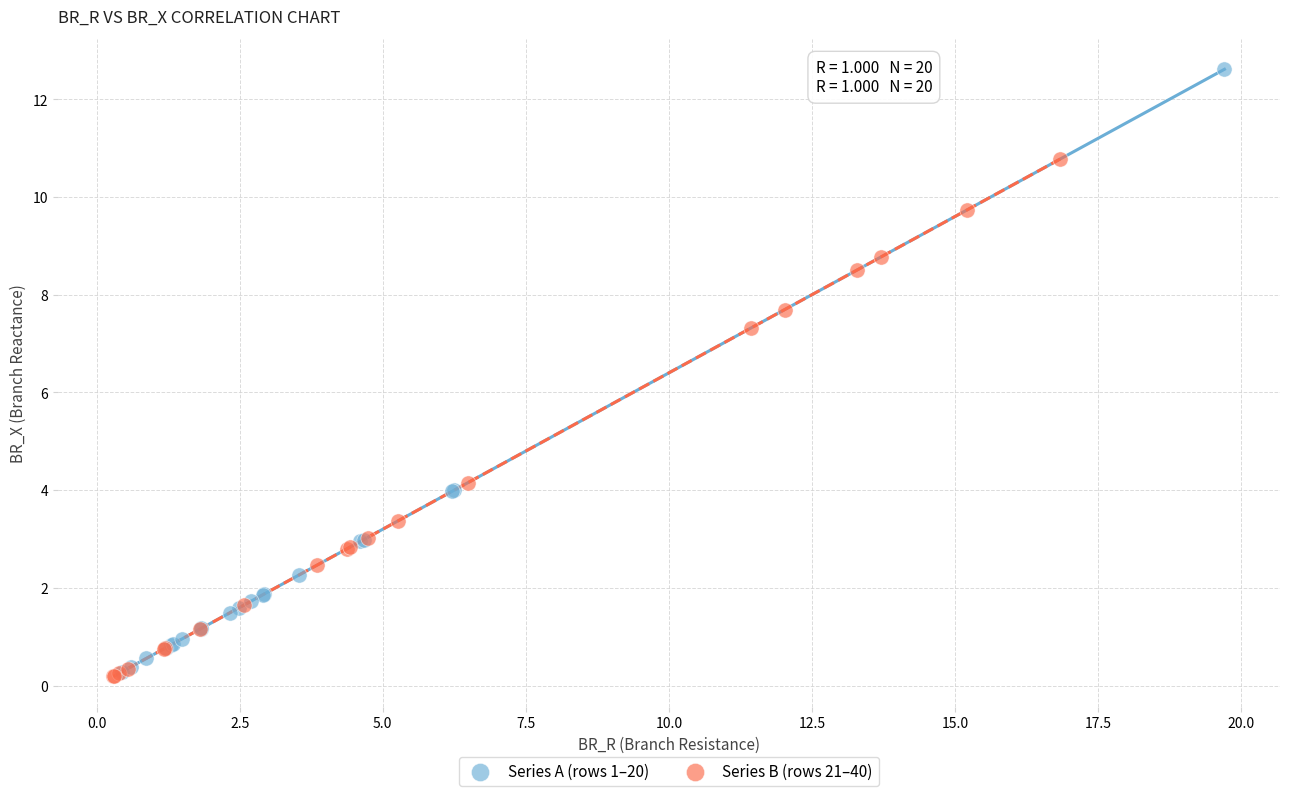

Which series has the largest Y range (max minus min)?

Series A (rows 1–20)